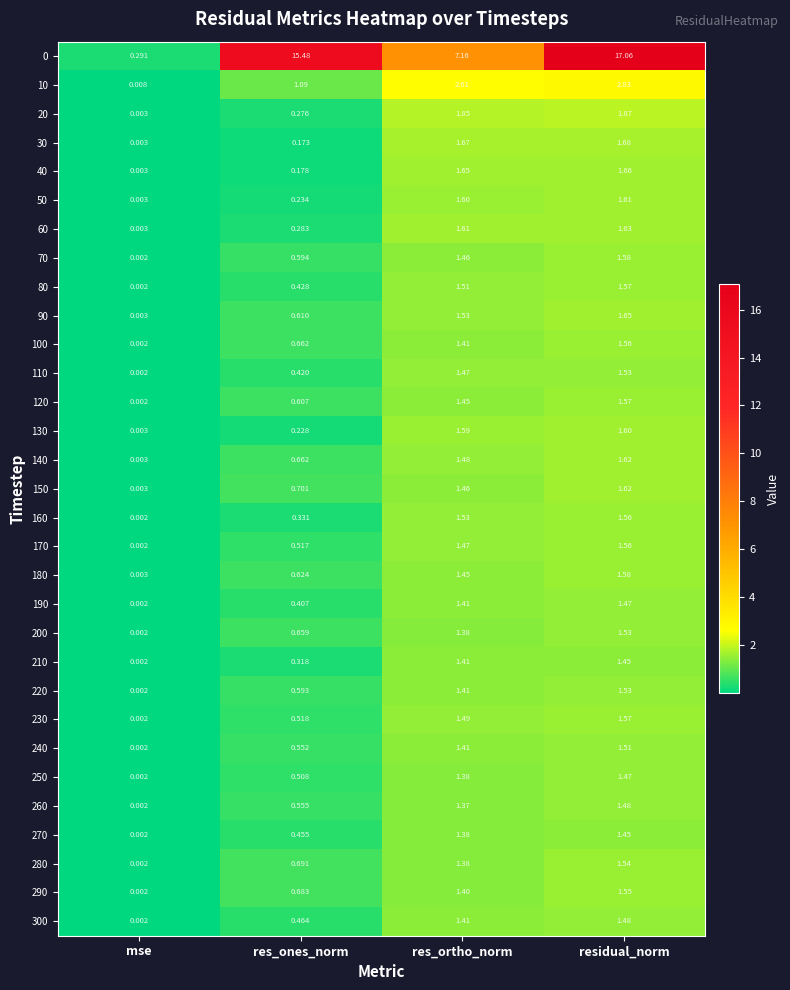

At which category does the chart reach its minimum across all series?

mse